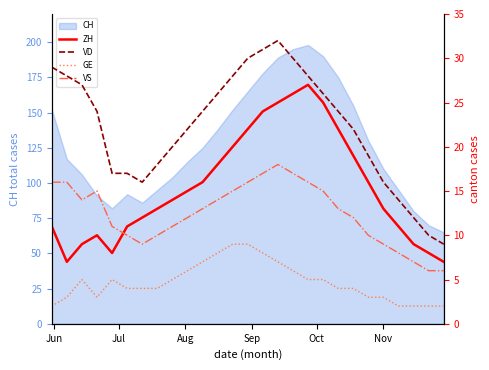

What is the minimum value for CH?

65